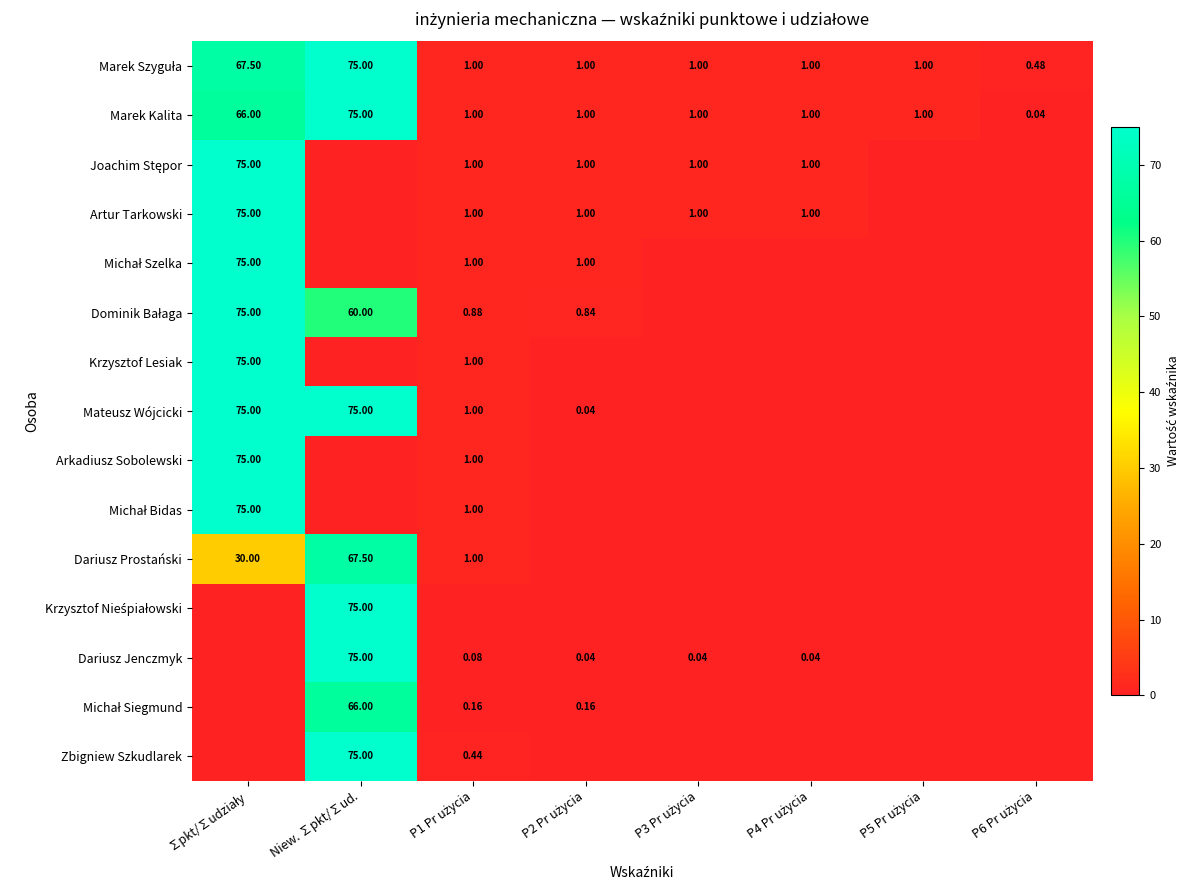

The value of Dominik Bałaga at P5 Pr użycia is -43.9. True or false?

False